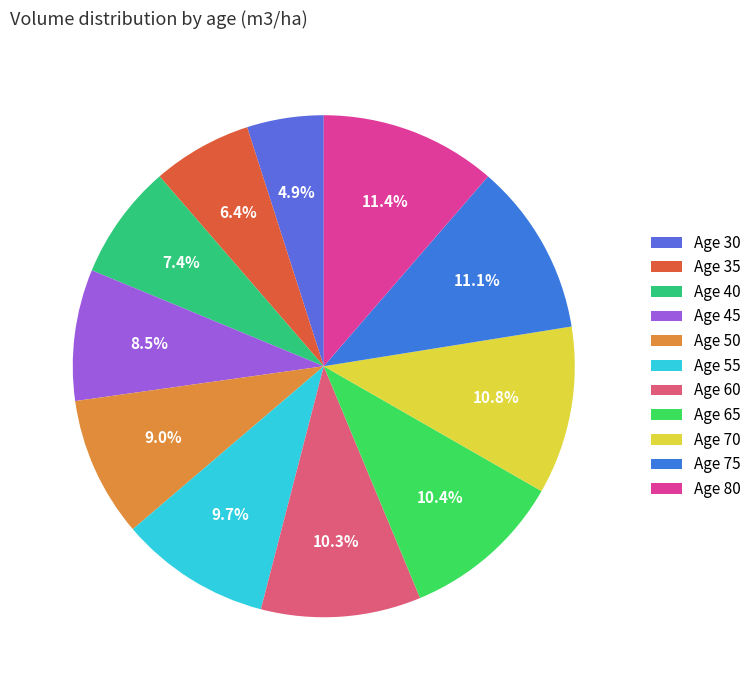

Count the number of slices in the pie.

11